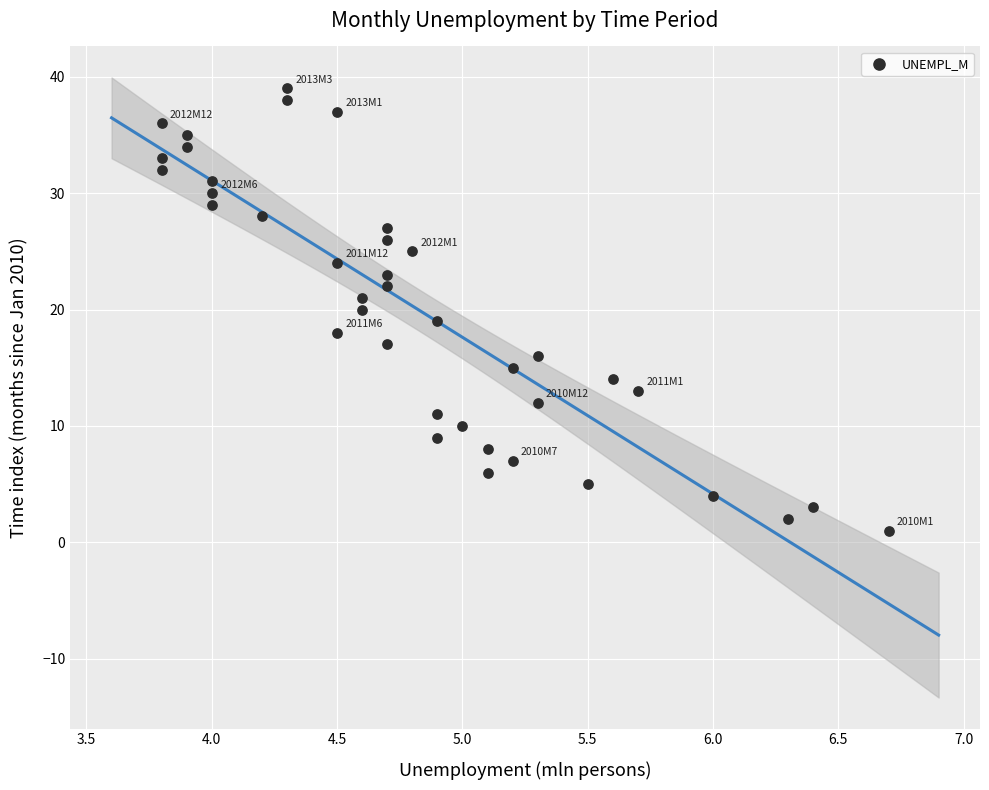

What is the range of Y values (max minus min)?

38